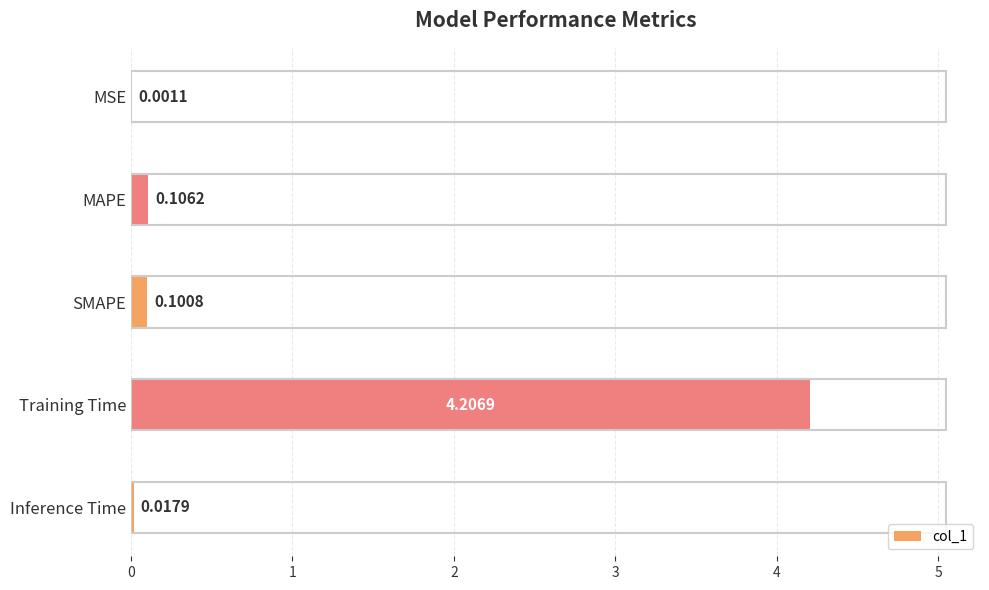

What is the change in value from MAPE to Training Time?

+4.1